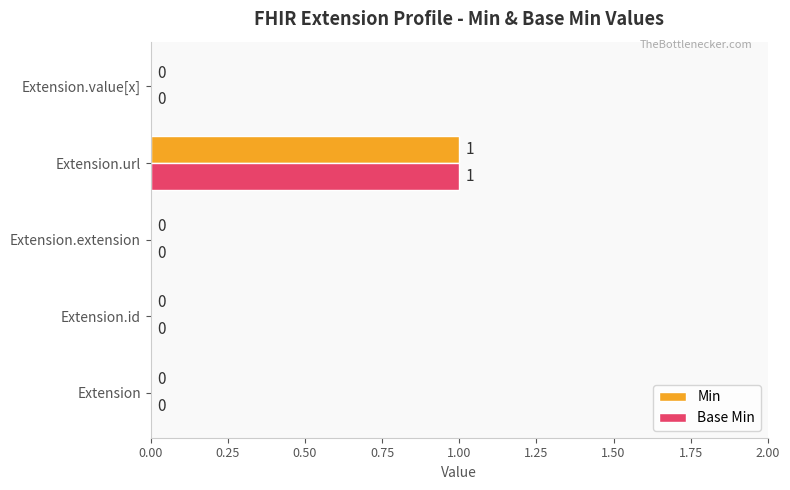

How many Min values are between 0 and 1?

5